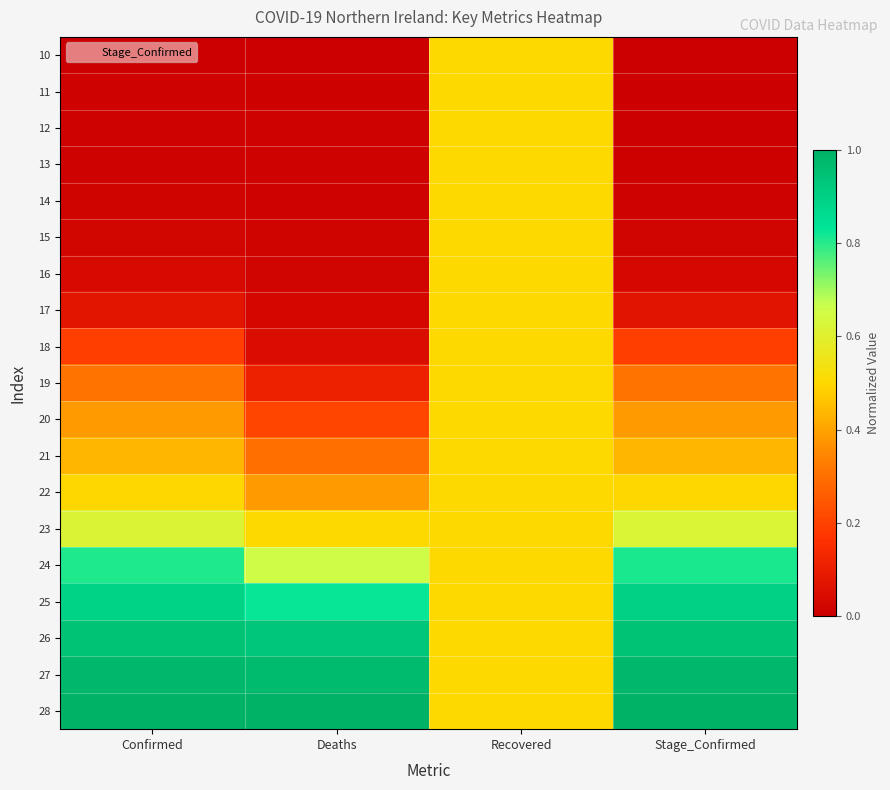

What is the difference between the highest and lowest values at Deaths?

1.0